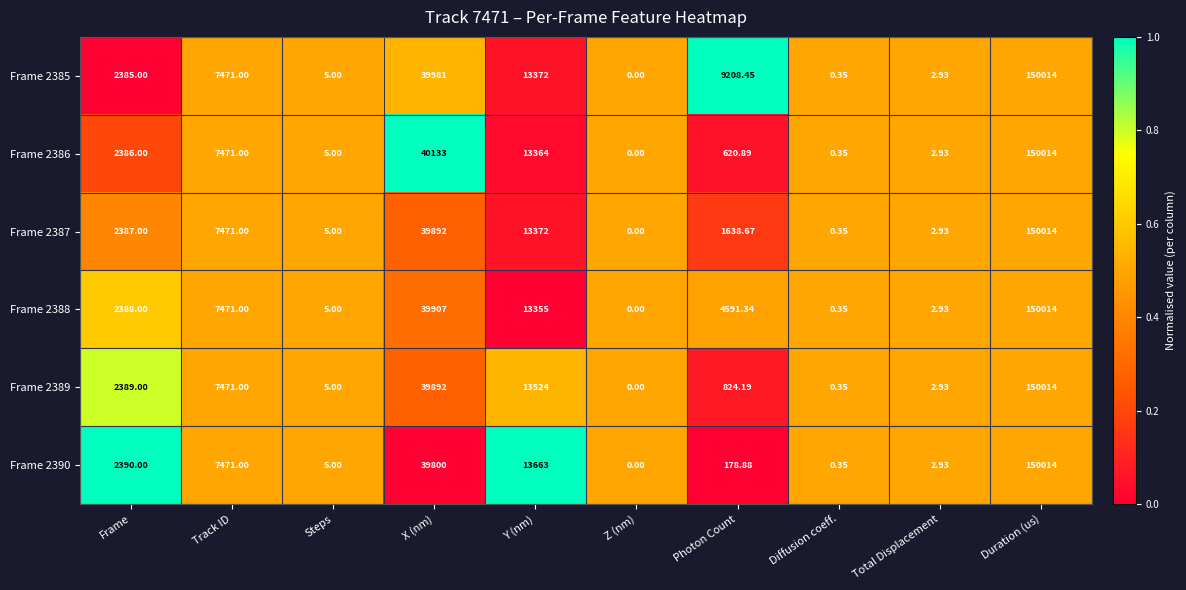

List the labels in order of Frame 2387 value, smallest first.

Z (nm), Diffusion coeff., Total Displacement, Steps, Photon Count, Frame, Track ID, Y (nm), X (nm), Duration (us)